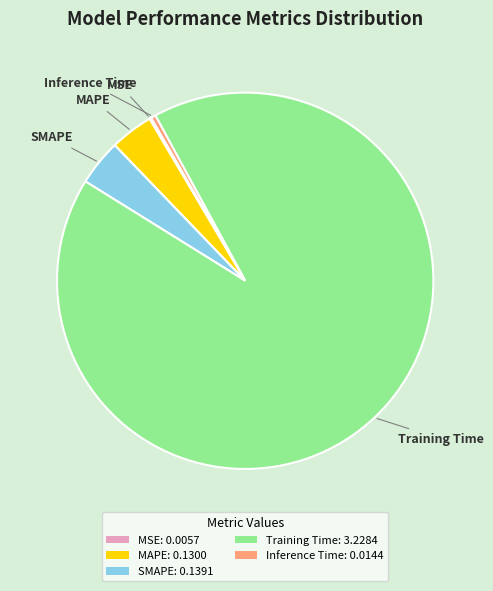

True or false: Inference Time: 0.0144 accounts for 0% of the total.

True